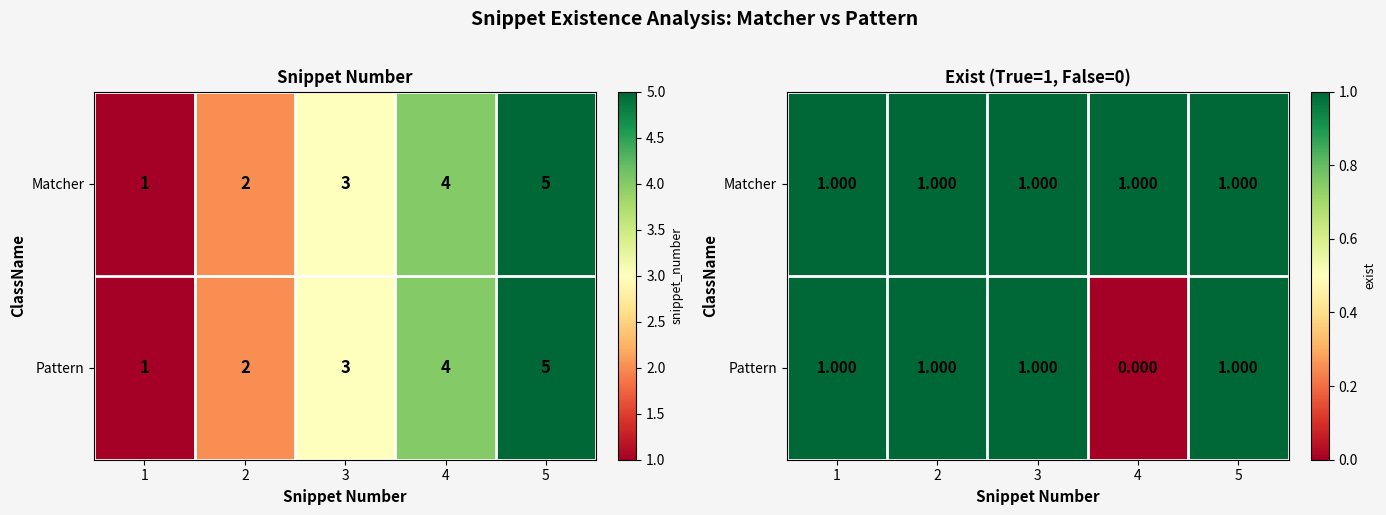

What is the highest value of the Matcher series?

1